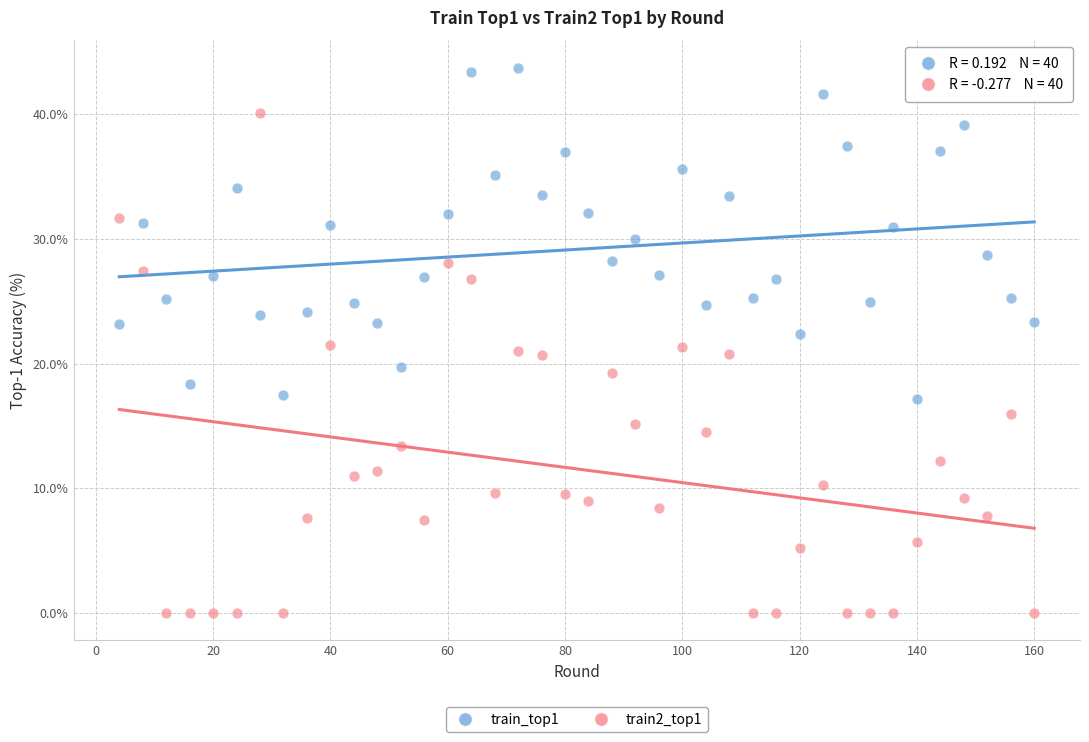

Which series reaches the minimum Y coordinate?

train2_top1